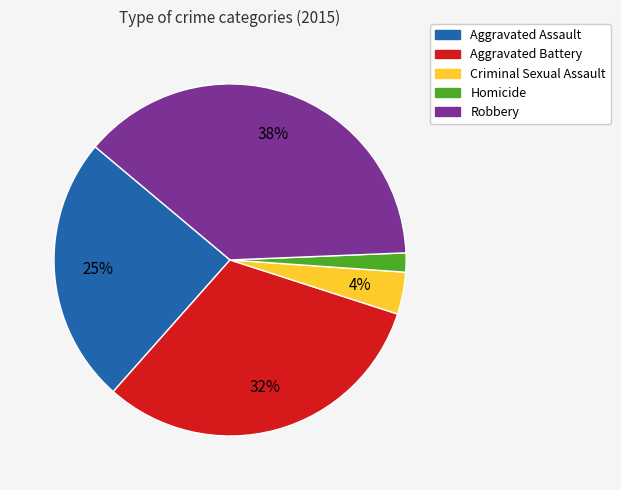

Is the sum of Criminal Sexual Assault and Robbery greater than half?

No